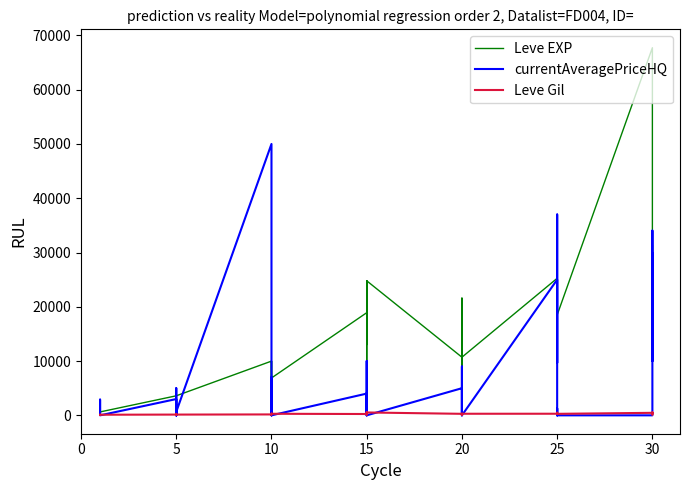

True or false: currentAveragePriceHQ and Leve EXP intersect in this chart.

True